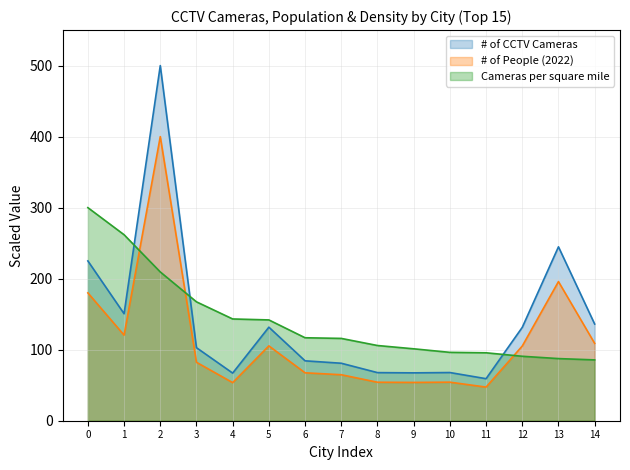

How many values in the Cameras per square mile series are below 115?

7